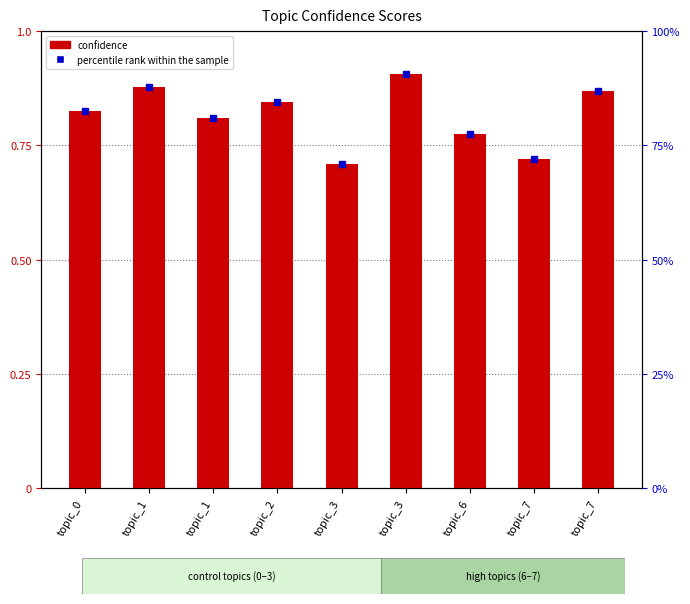

Which label corresponds to the largest value in the chart?

topic_3